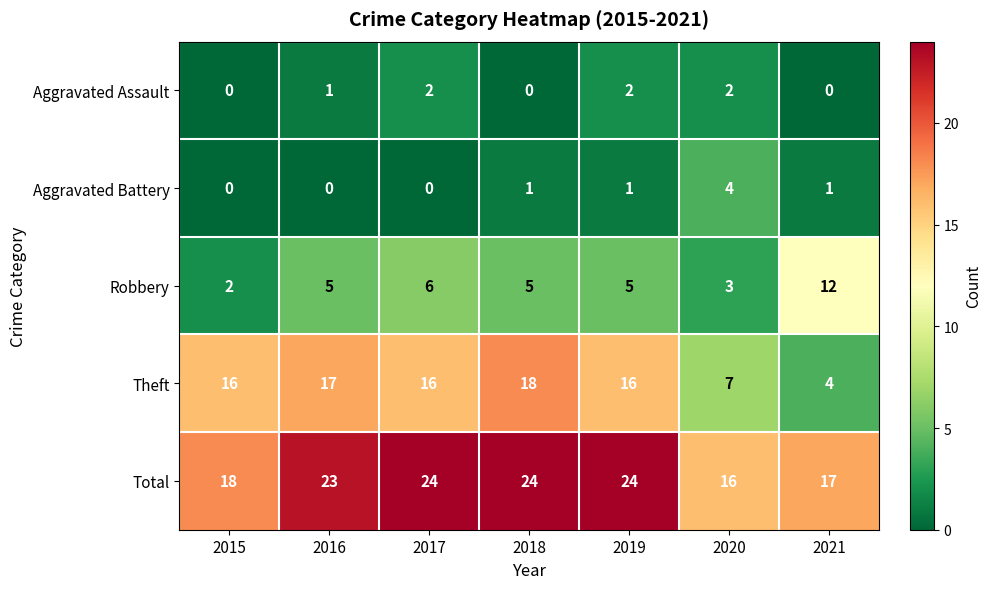

What is the difference between the highest and lowest values at 2019?

23